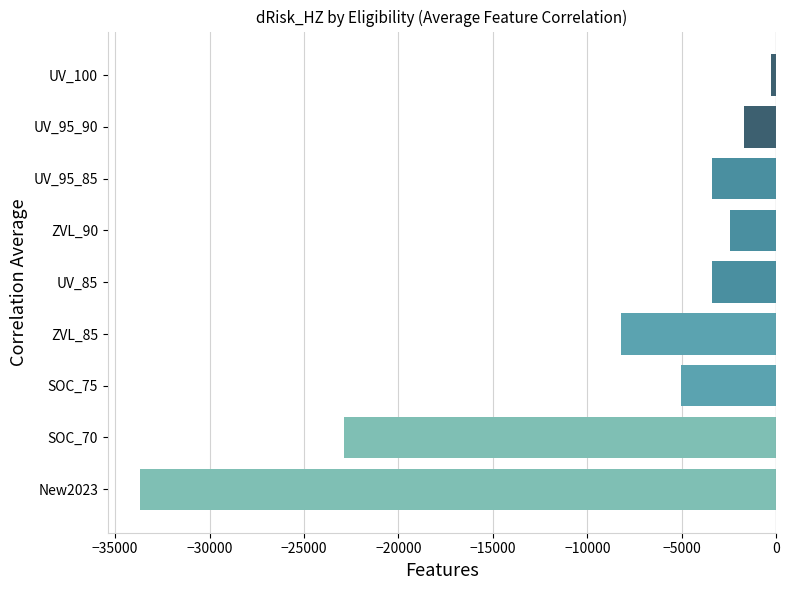

What is the difference between the values at ZVL_85 and SOC_70?

14681.2